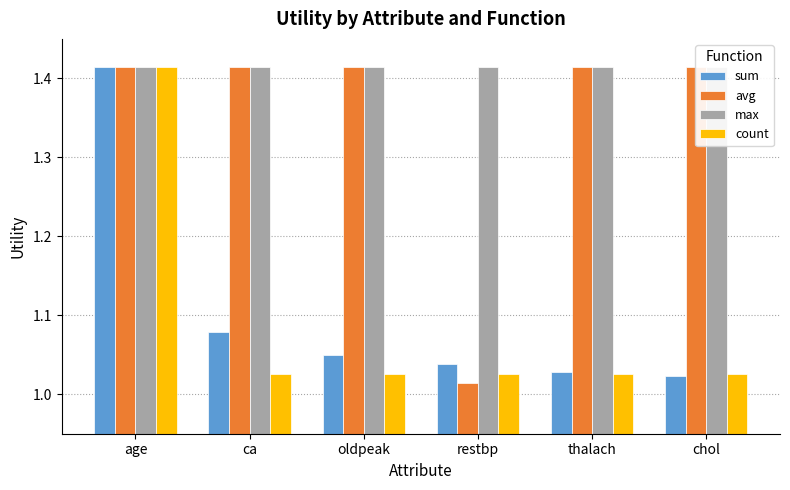

How many bars are there in each group?

4